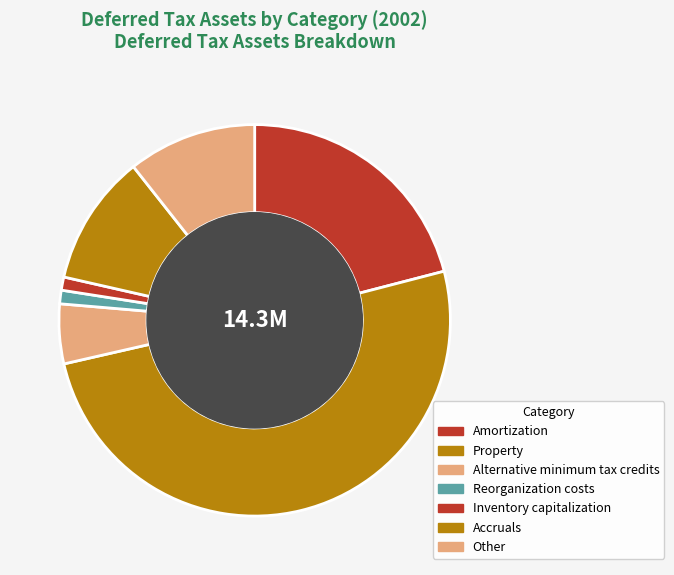

To the nearest percent, what percentage of the pie is Reorganization costs?

1%